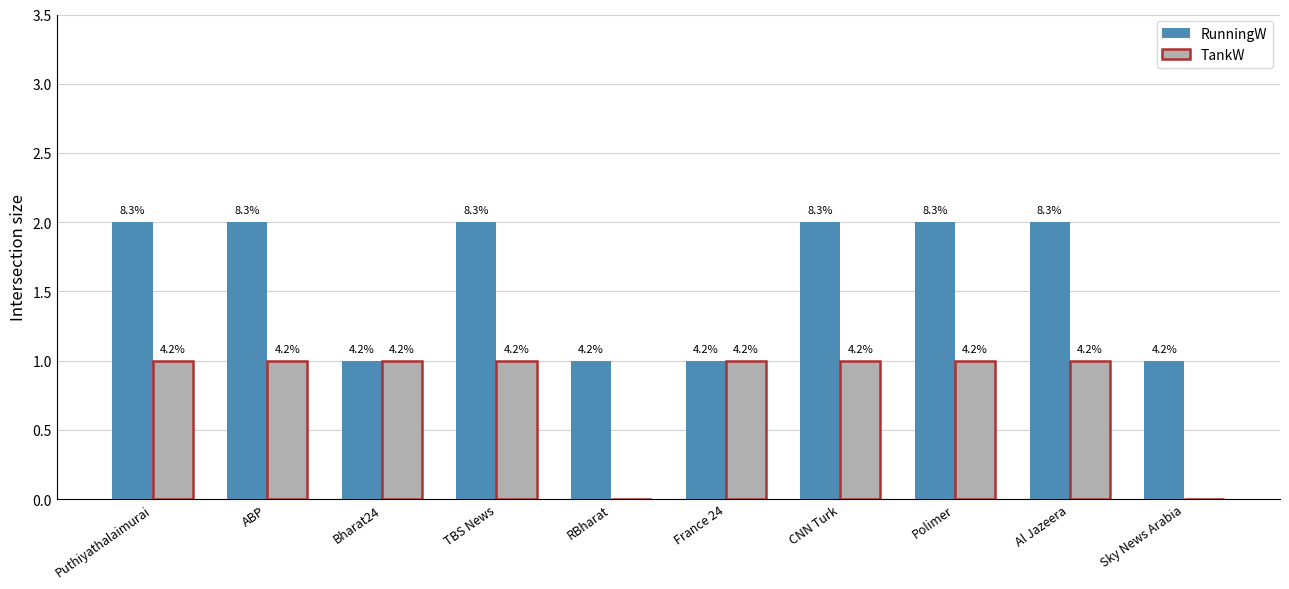

Are the bars horizontal?

No